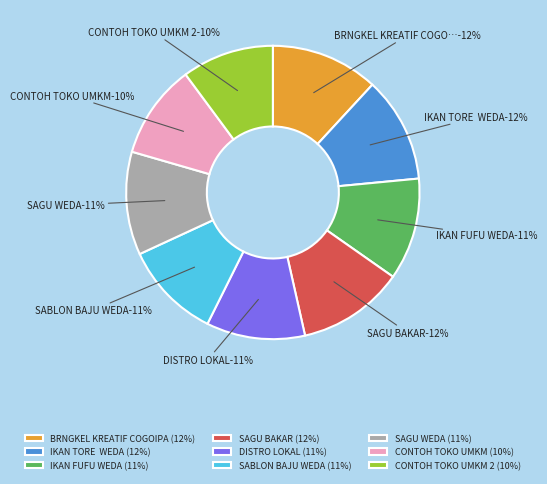

How many segments does this pie chart have?

9